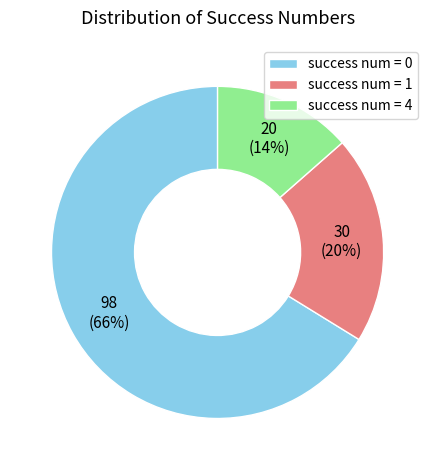

To the nearest percent, what portion does success num = 1 represent?

20%